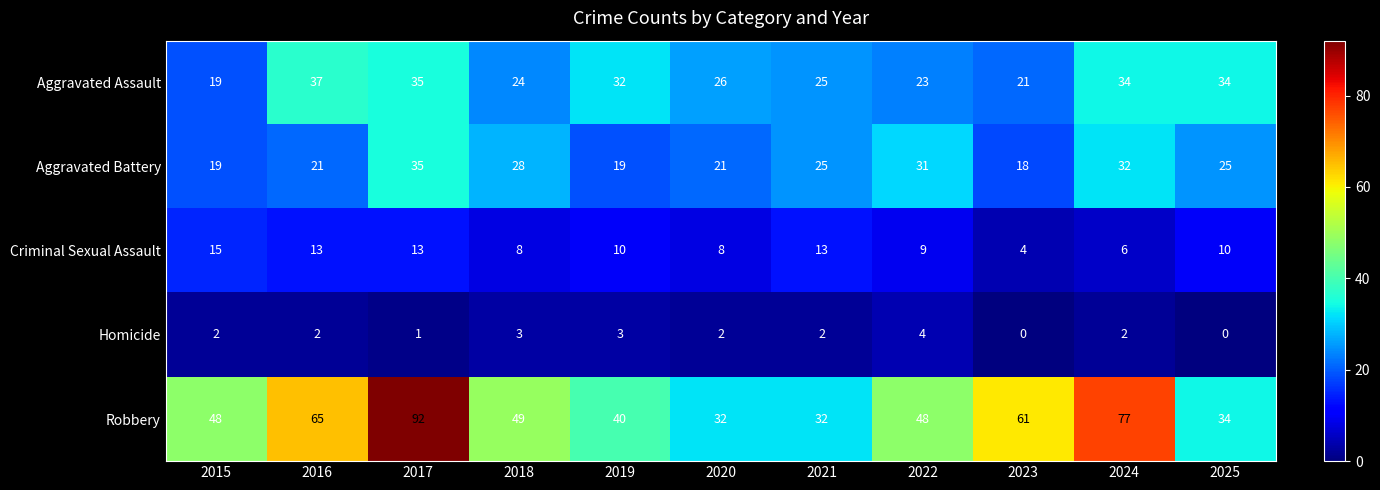

True or false: Homicide has a value of 5 at 2019.

False